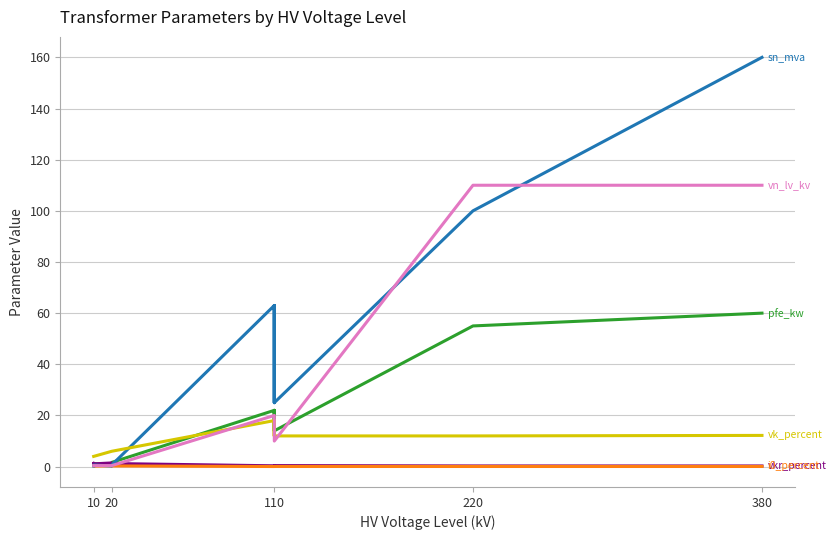

Which series has the widest spread of values?

sn_mva